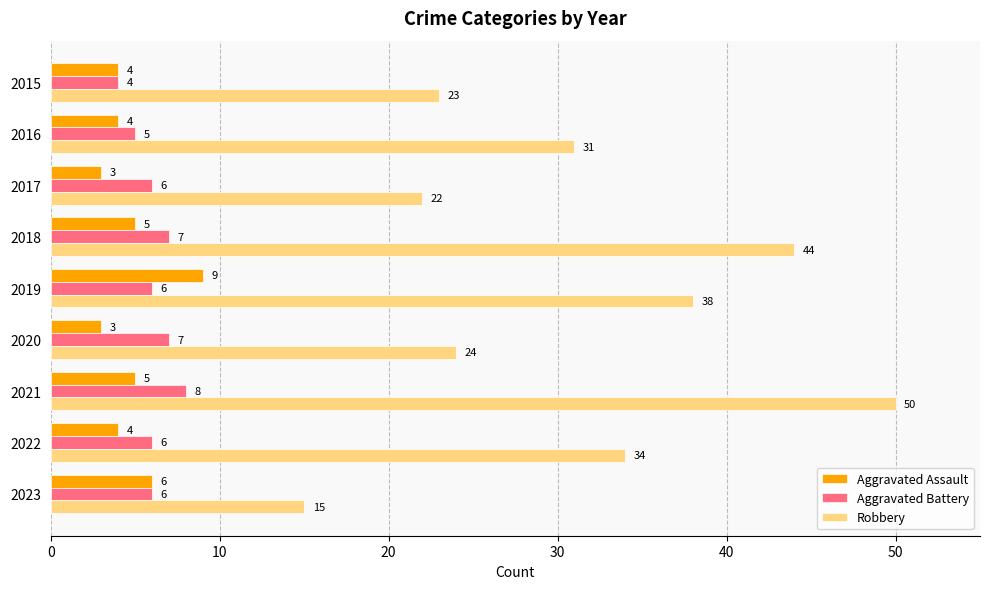

What is the maximum value for Aggravated Battery?

8